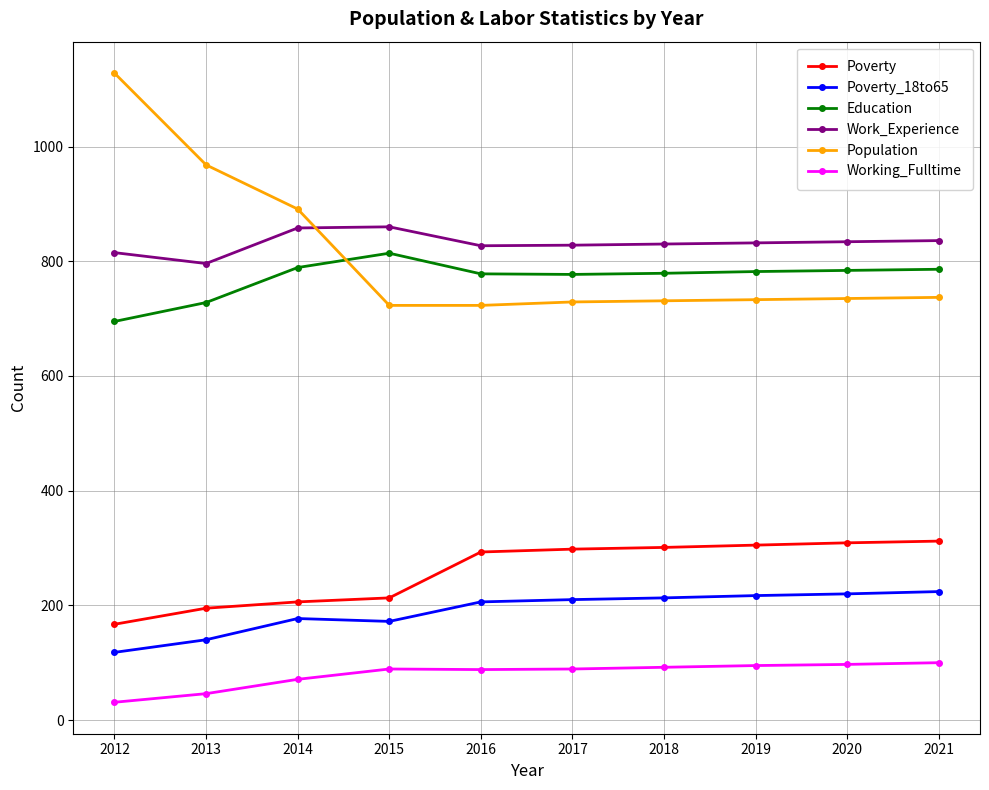

Is this an area chart (filled region under the line)?

No